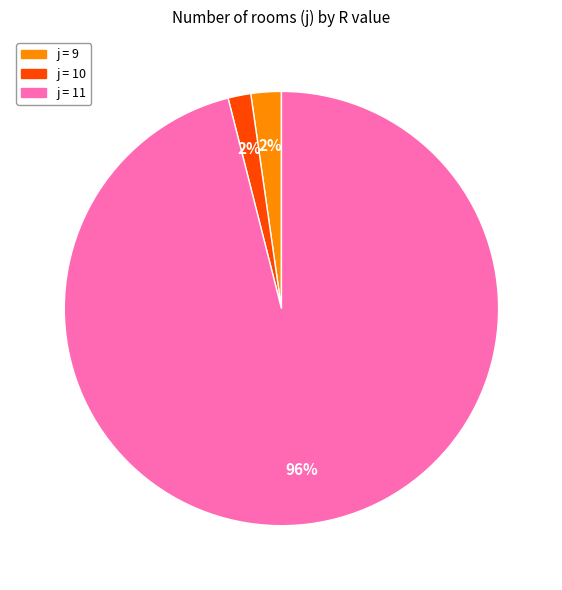

Does any single category account for the majority?

Yes